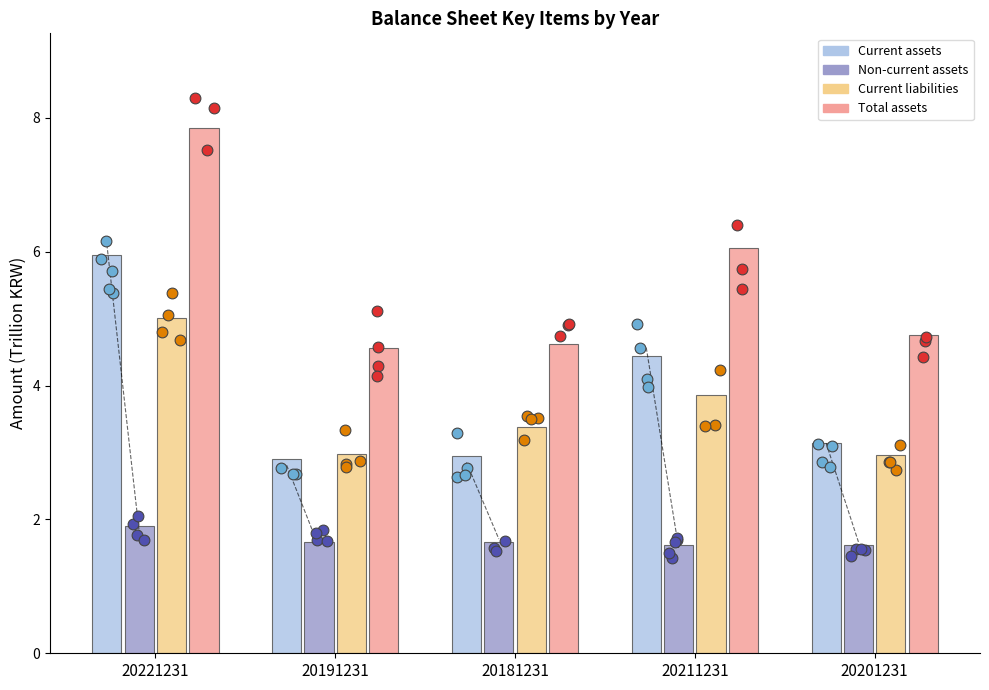

What are all the series names shown in the legend?

Current assets, Non-current assets, Current liabilities, Total assets